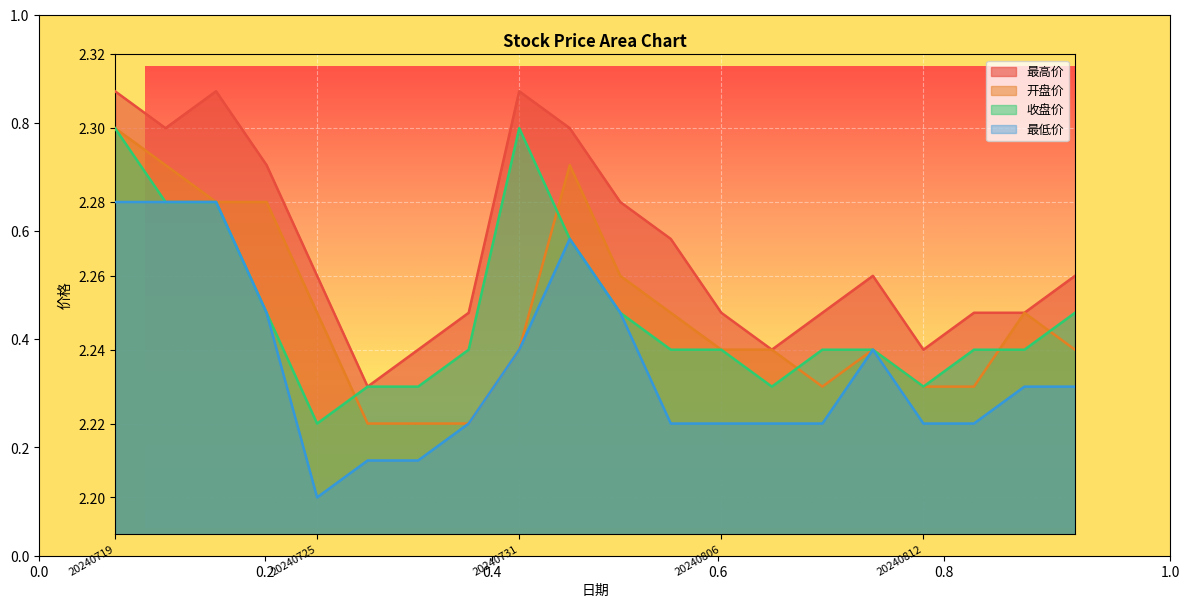

What is the sum of all 收盘价 values?

45.0